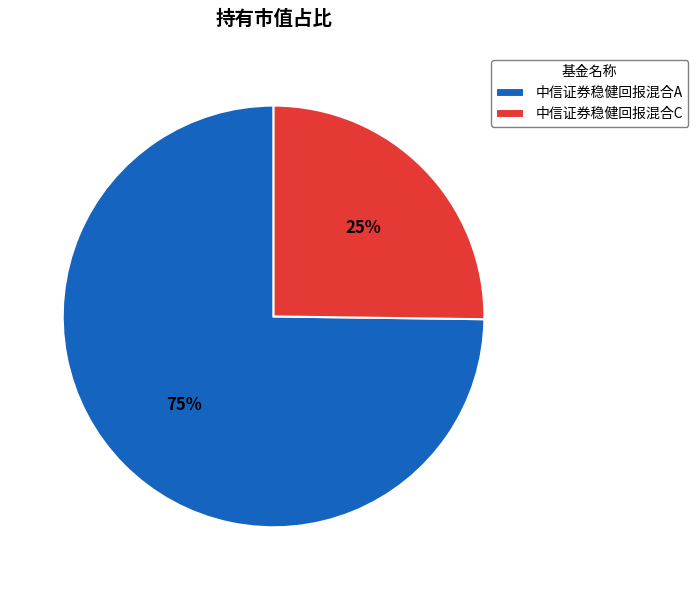

How many segments does this pie chart have?

2